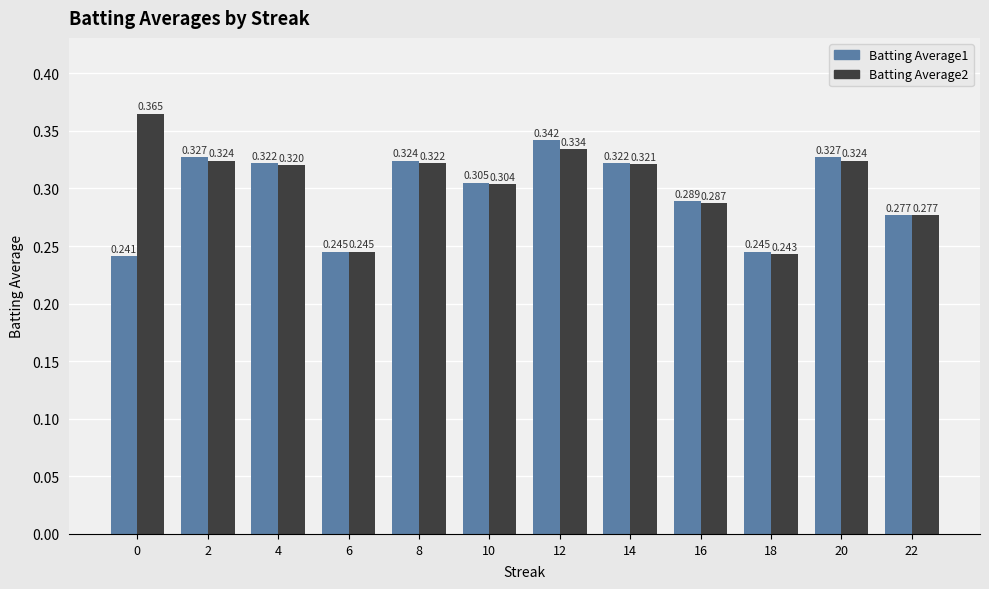

Rank the series by their average value, from lowest to highest.

Batting Average1, Batting Average2